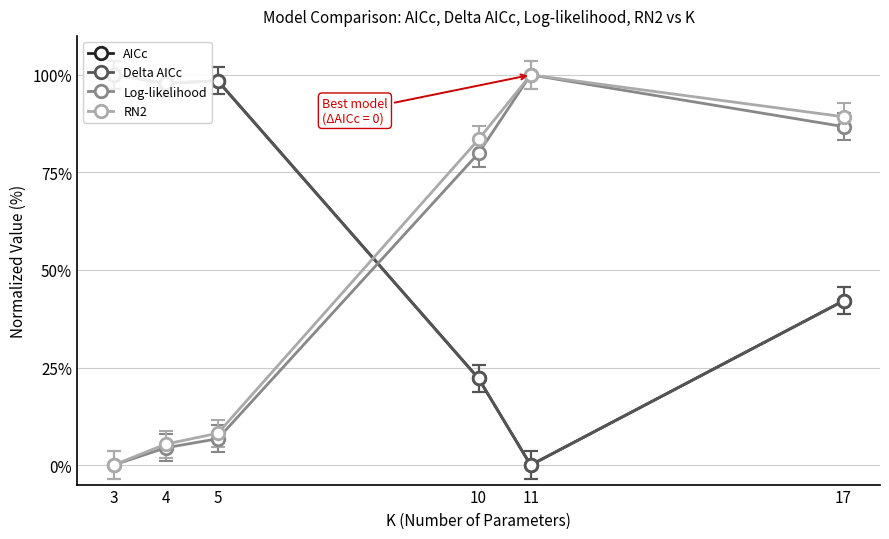

What is the highest value of the Delta AICc series?

100.0